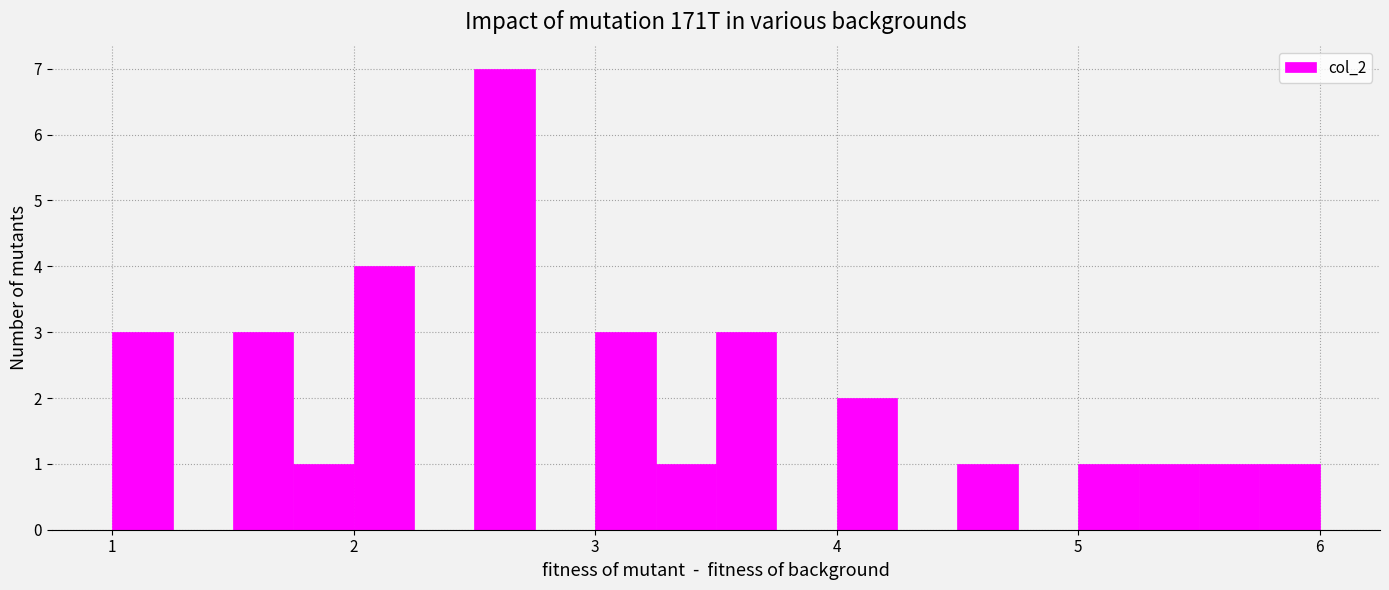

Read against the x-axis, roughly where is the centre of the tallest bar?

2.6